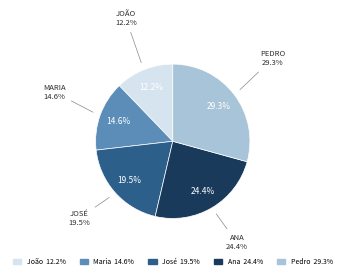

To the nearest percent, what is the combined percentage of João and Ana?

37%